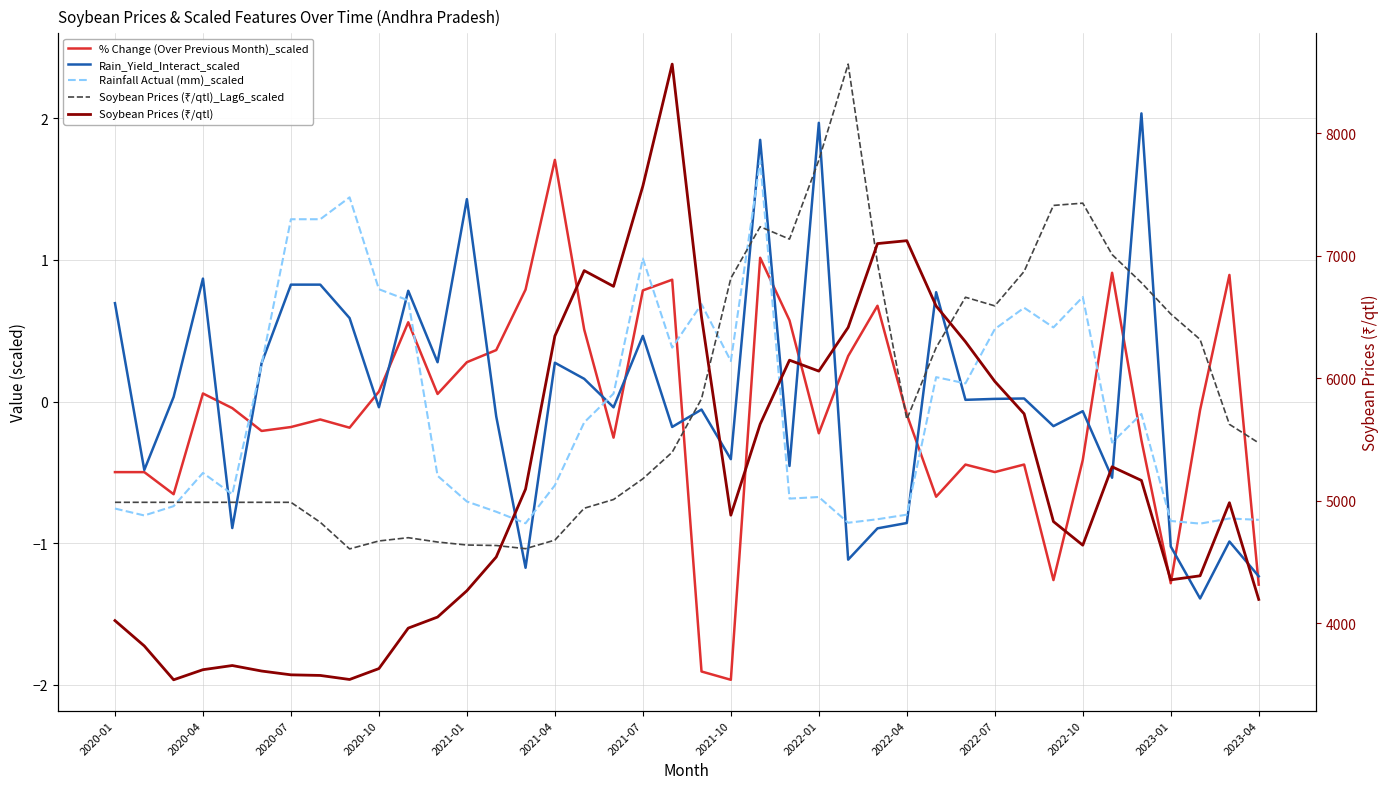

True or false: Soybean Prices (₹/qtl) and % Change (Over Previous Month)_scaled cross at least once.

False